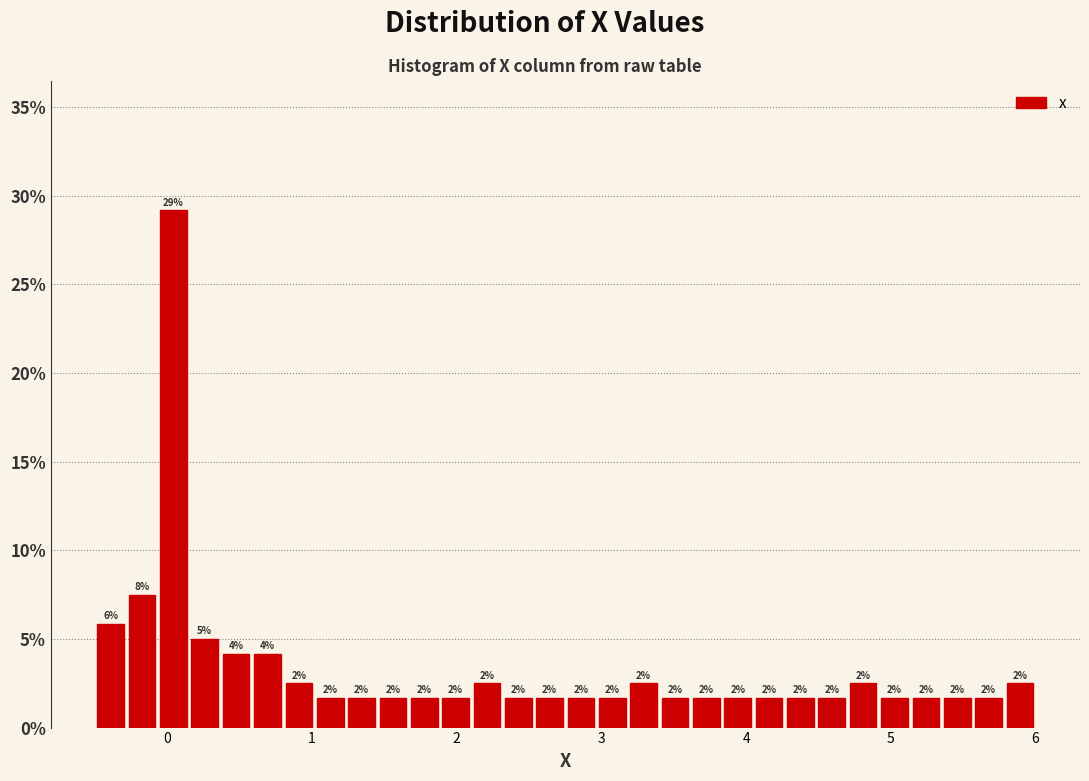

Around what value on the x-axis is the tallest bar? Give the approximate position of its centre, as read against the axis.

0.0